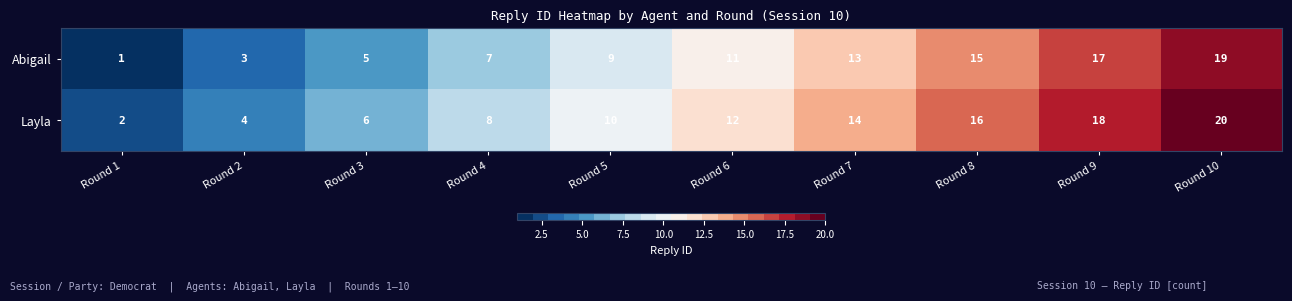

What is the average value of the Abigail series?

10